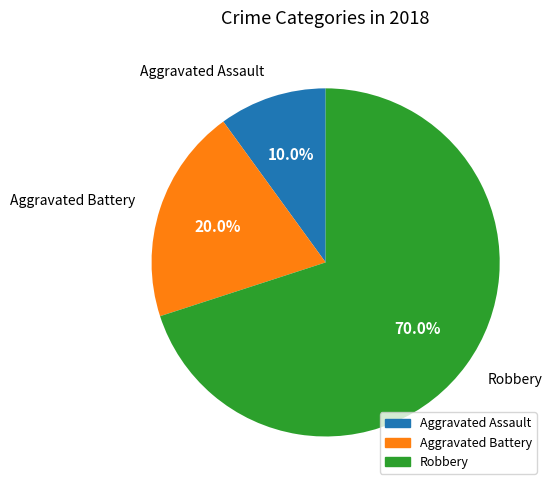

Approximately how many times larger is the value at Aggravated Battery compared to Aggravated Assault?

2.0